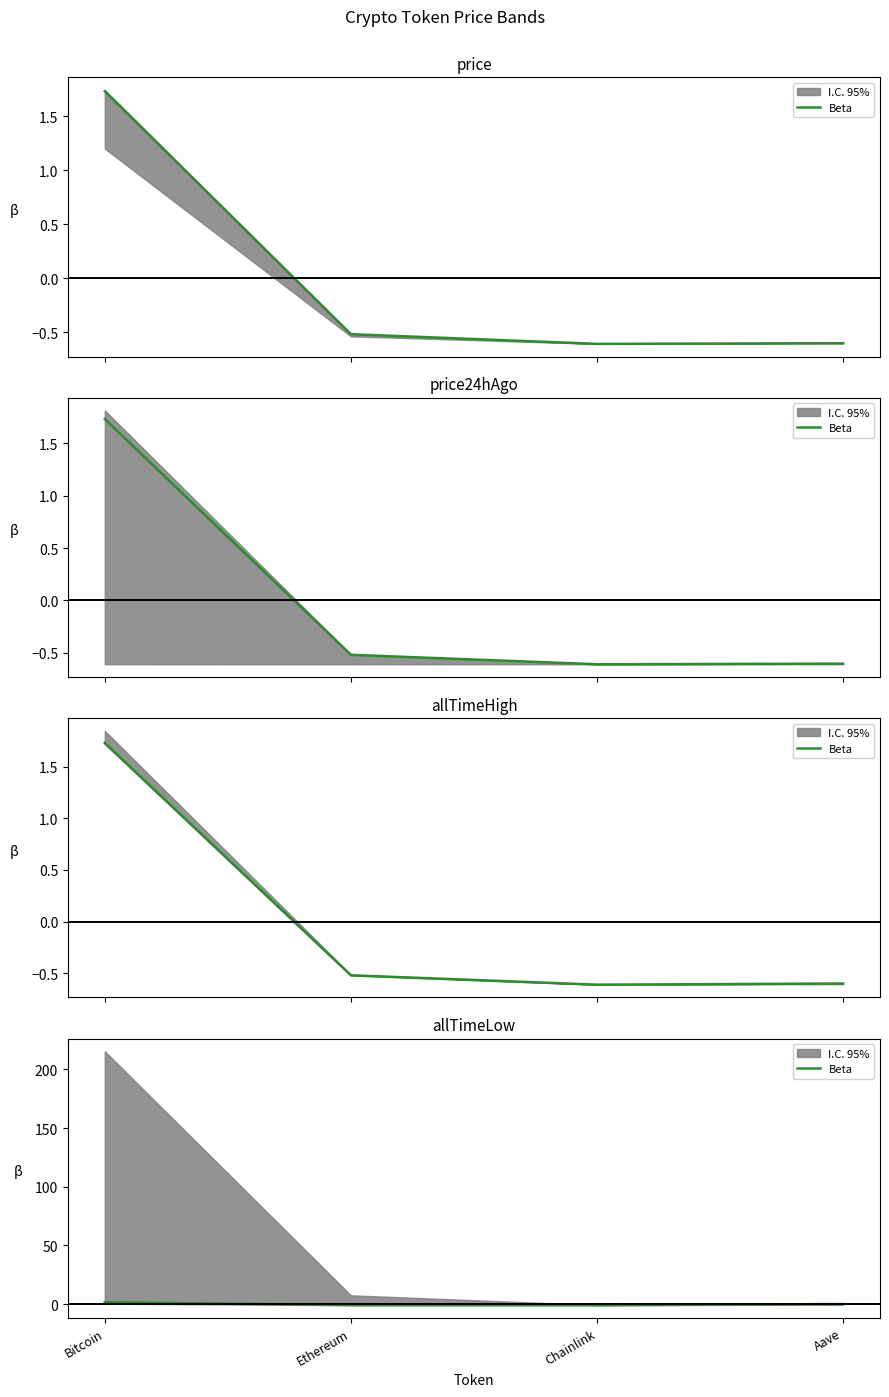

How many categories are shown in the chart?

4